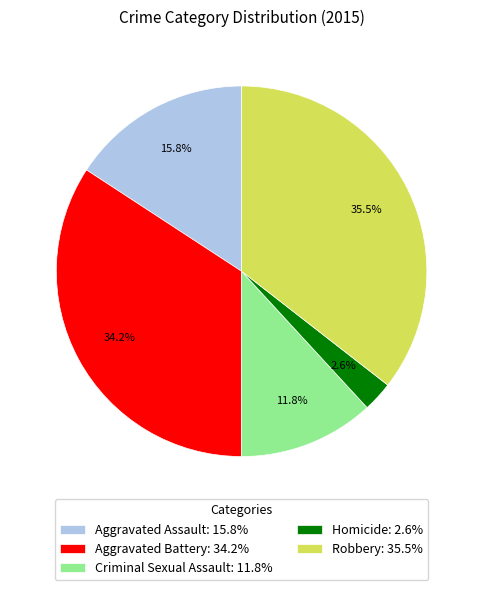

To the nearest percent, what is the combined percentage of Aggravated Battery and Criminal Sexual Assault?

46%